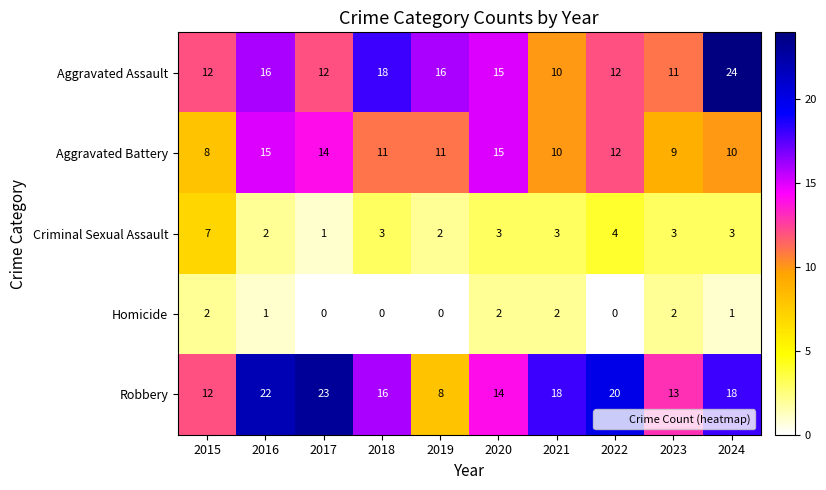

What is the difference between the Aggravated Battery values at 2020 and 2019?

4